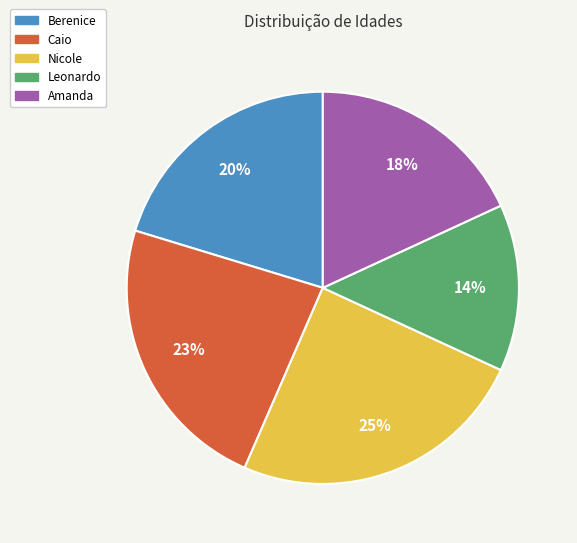

Which has a higher value, Caio or Leonardo?

Caio